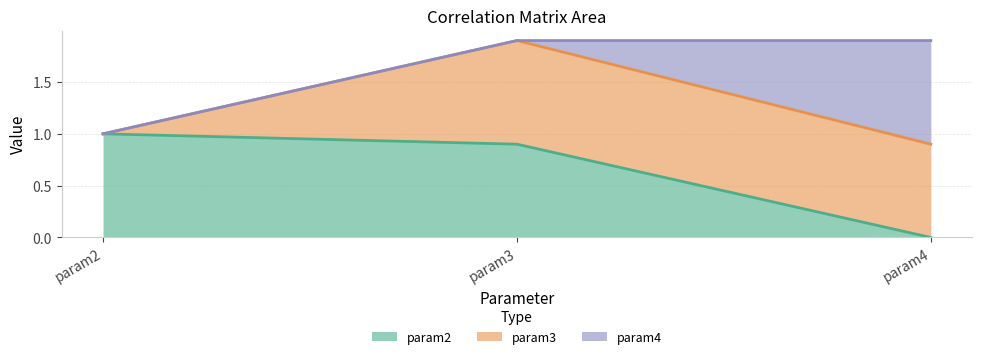

Is the value of param2 at param2 greater than the value of param3 at param3?

No